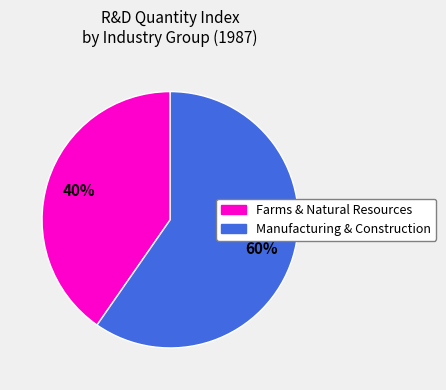

Does any single category account for the majority?

Yes